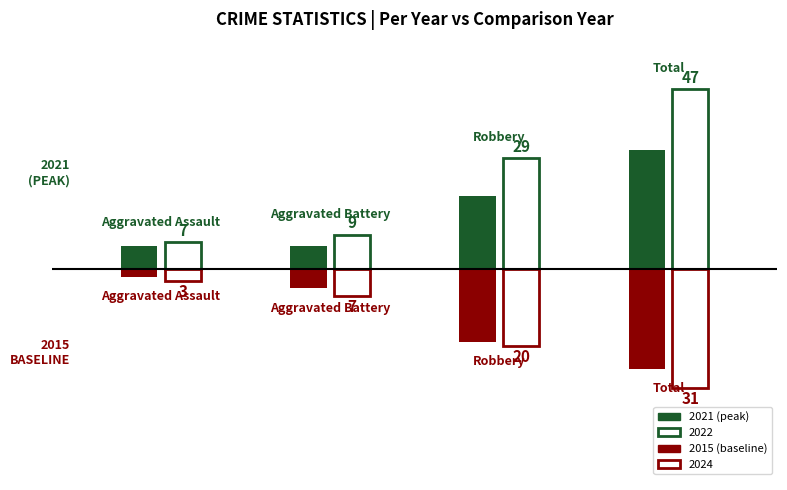

Does the chart contain stacked bars?

No